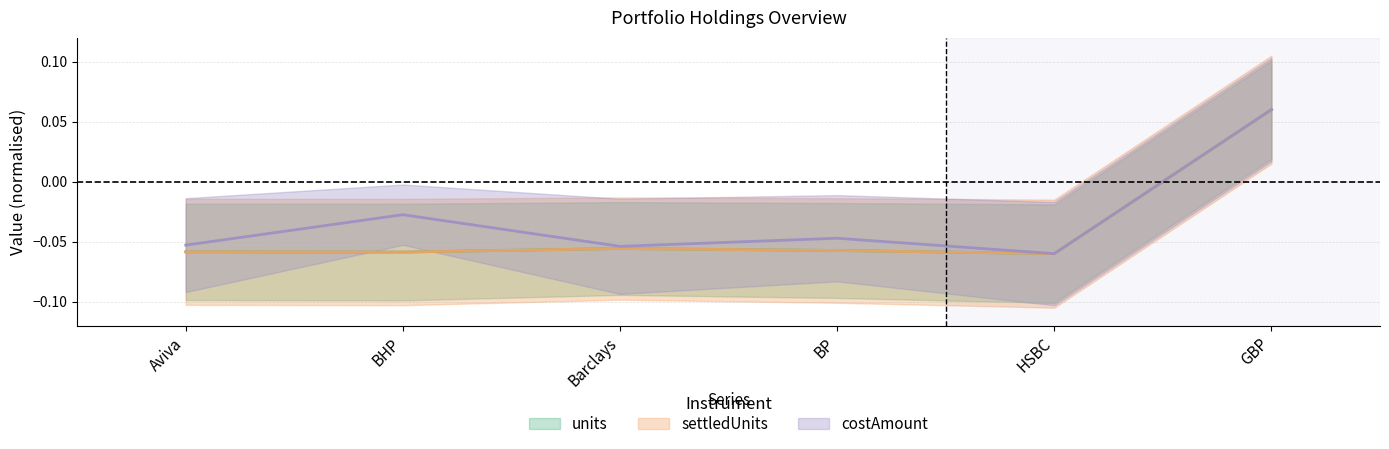

True or false: costAmount and units cross at least once.

False